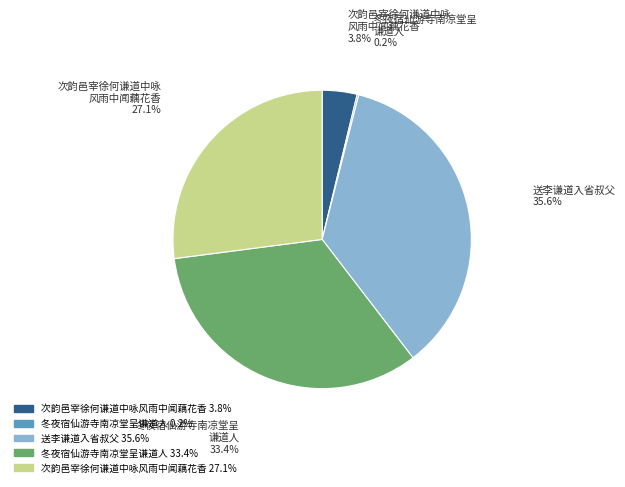

To the nearest percent, what is the difference between the largest and smallest slice percentages?

35%